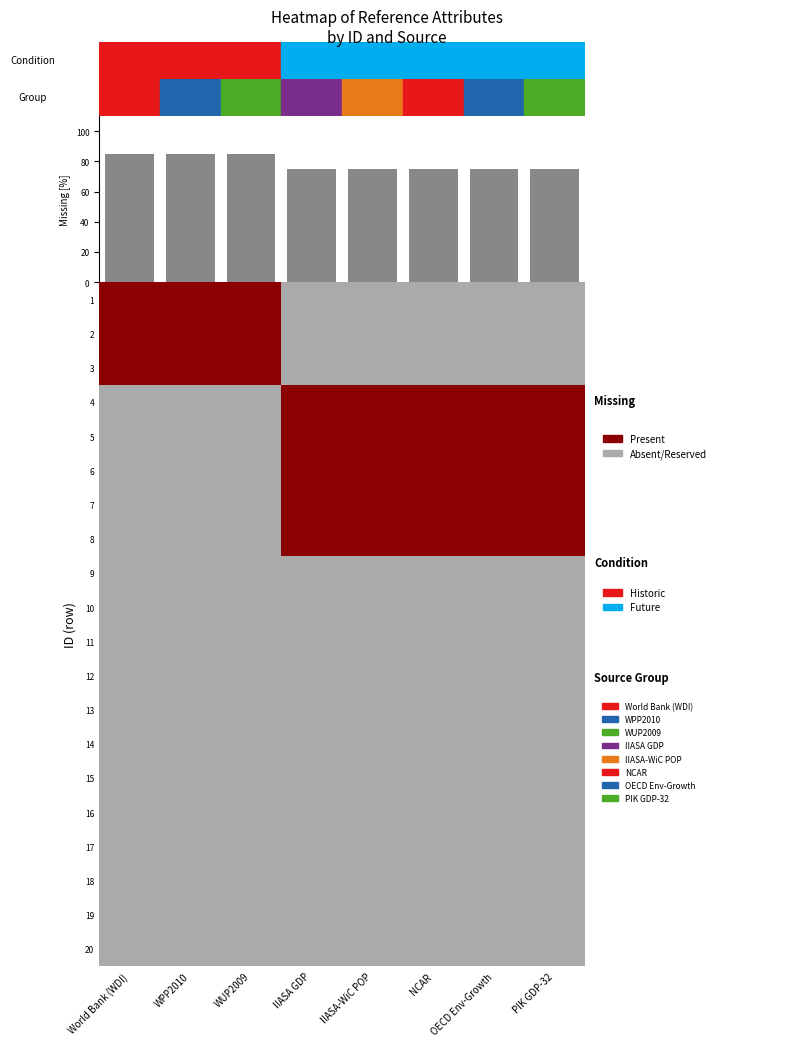

At how many categories does at least one series exceed 24?

8